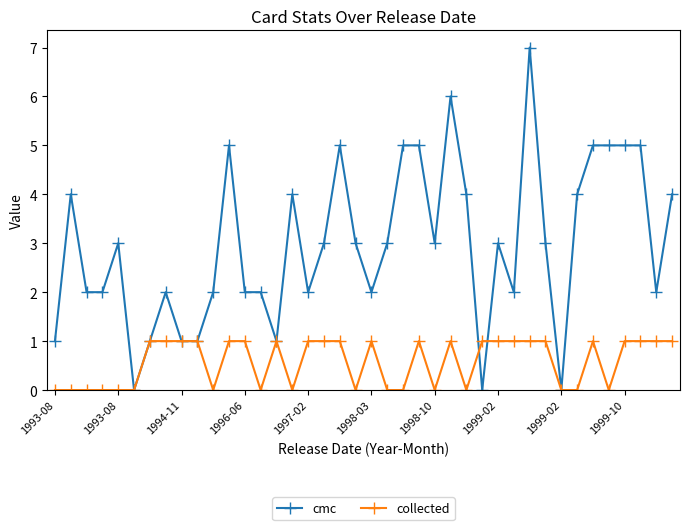

What is the value of the cmc point at the 39th from the left?

2